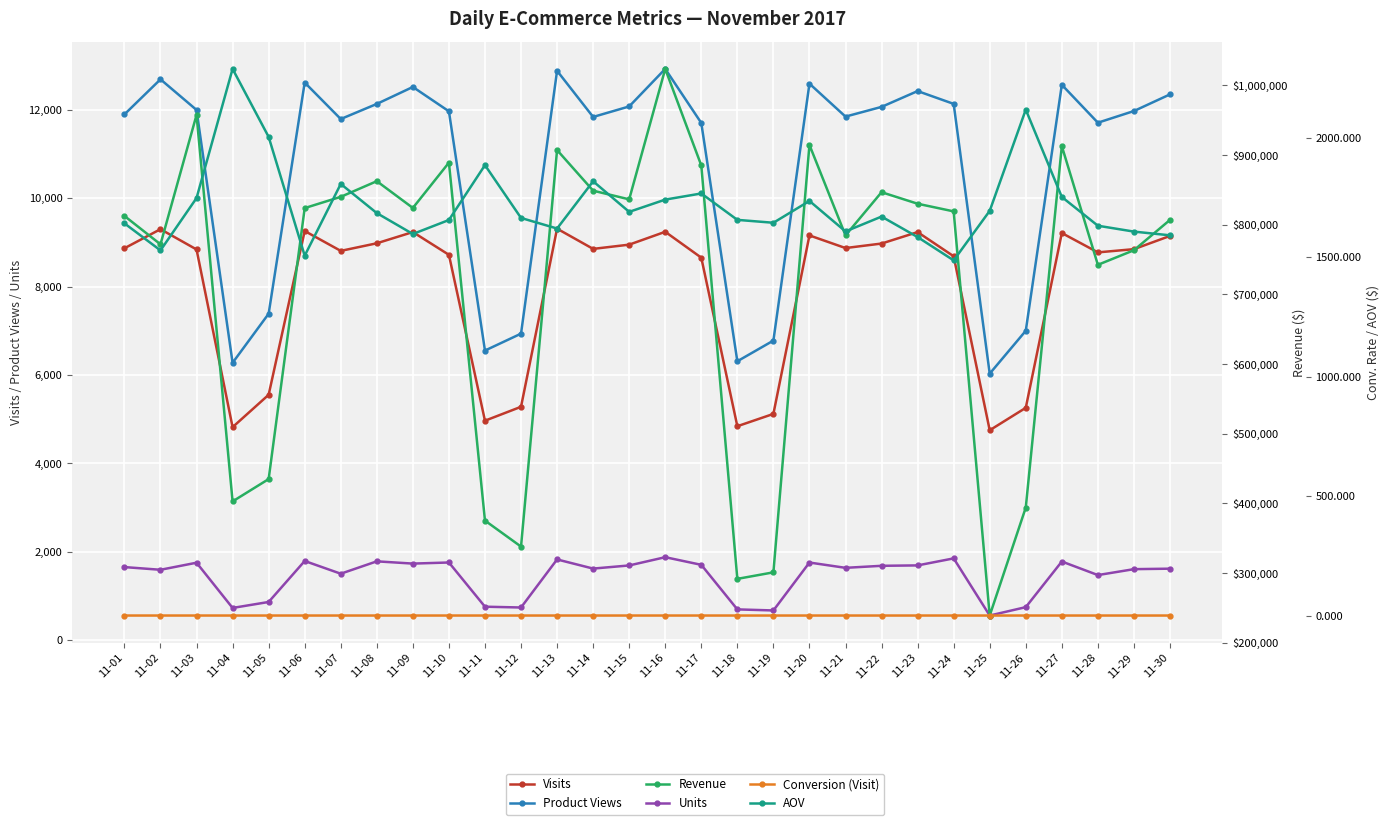

What is the difference between the AOV values at 11-05 and 11-12?

339.2